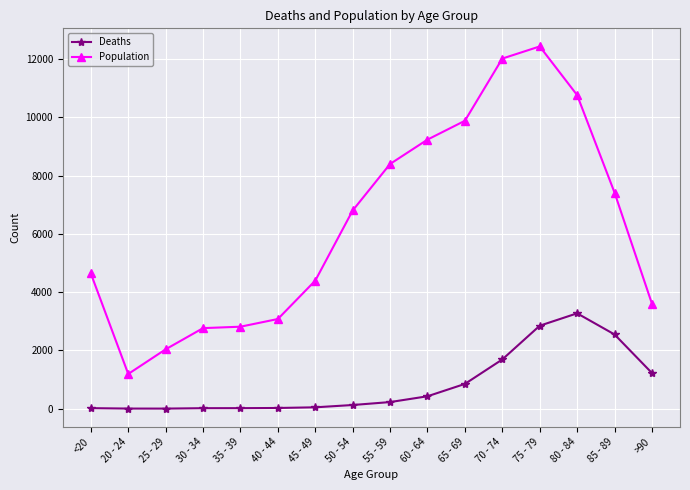

What is the value of the Population point at the 8th from the left?

6803